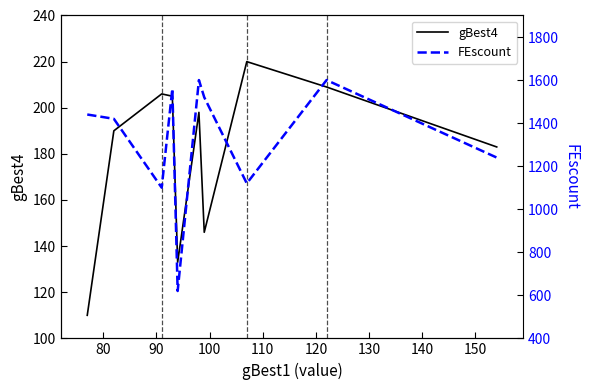

True or false: gBest4 and FEscount cross at least once.

False